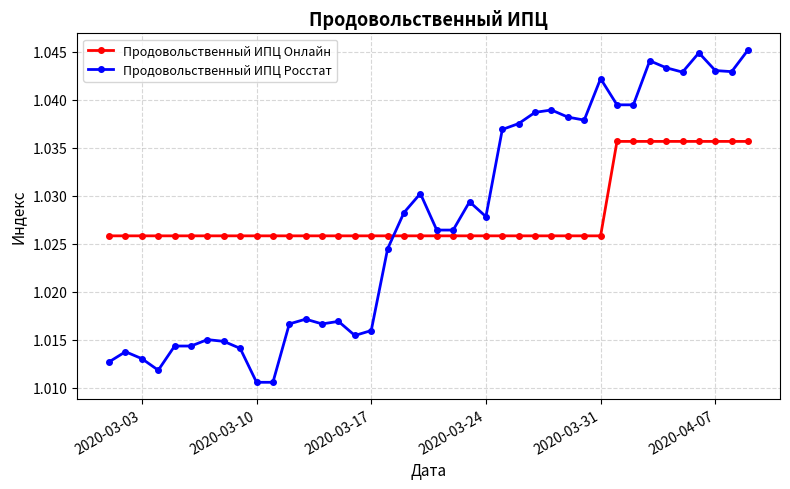

Count the Продовольственный ИПЦ Онлайн values in the range 1 to 2.

40